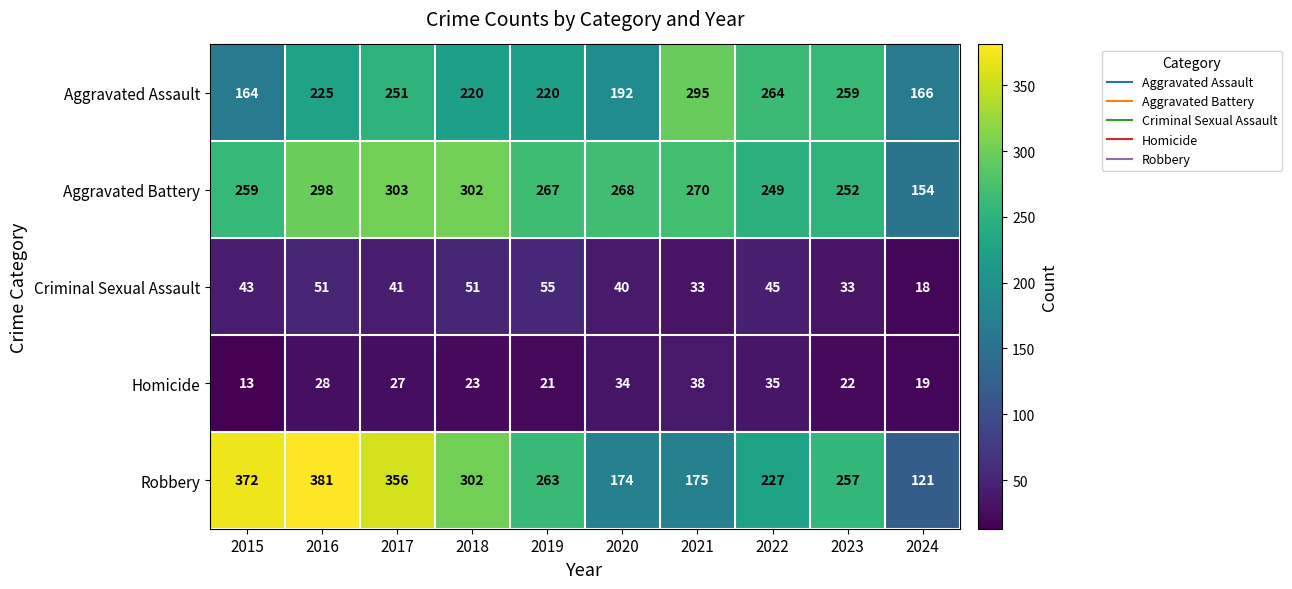

Is it true that Robbery equals 372 at 2015?

True